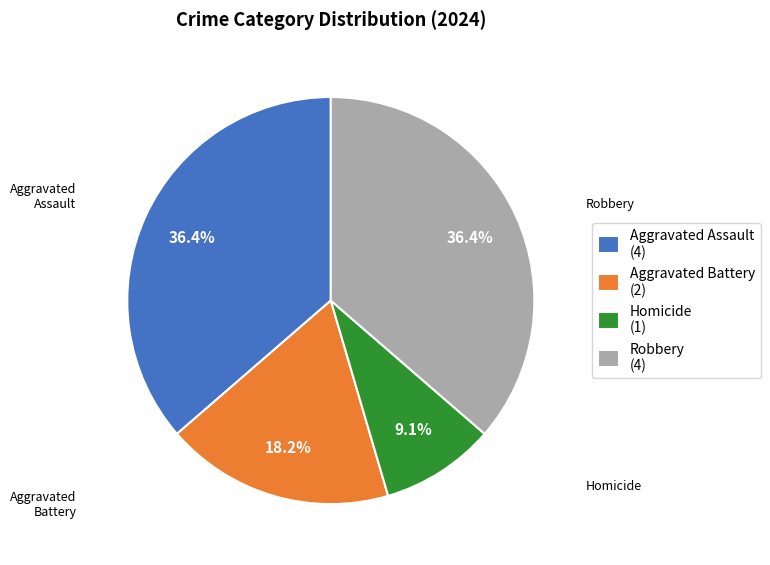

To the nearest percent, what portion does Aggravated Battery represent?

18%